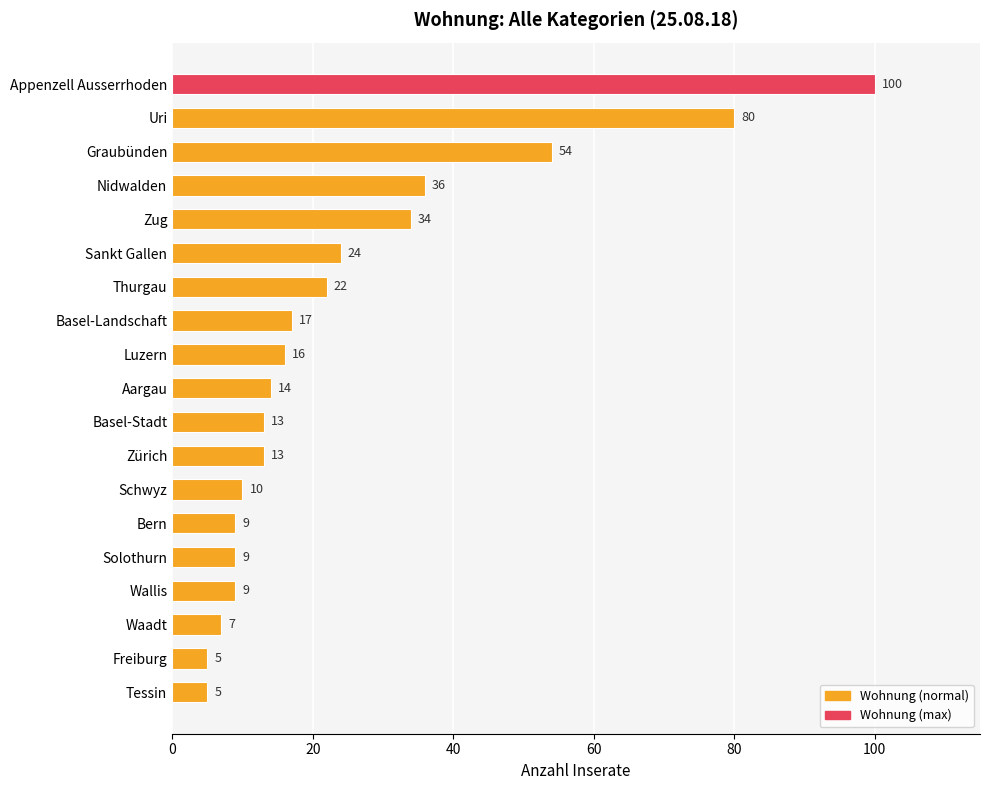

What is the difference between the maximum and minimum values?

95